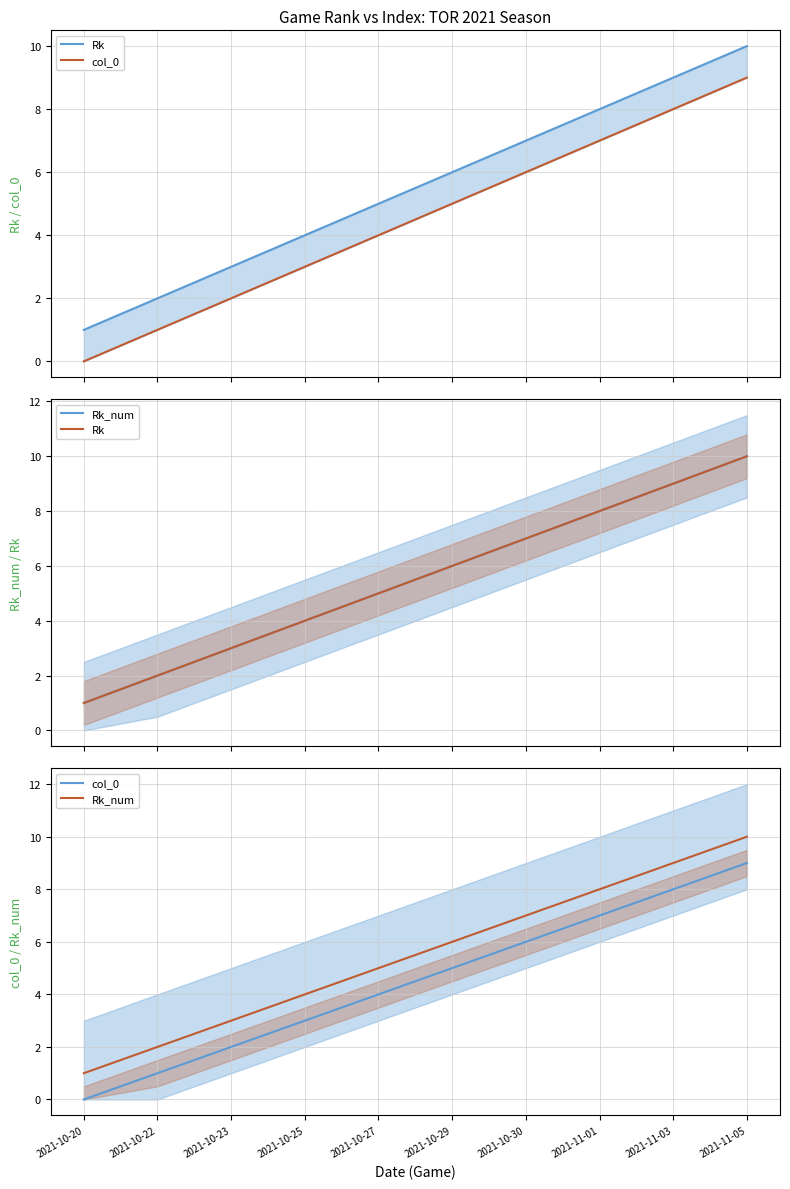

True or false: Rk and Rk_num cross at least once.

False